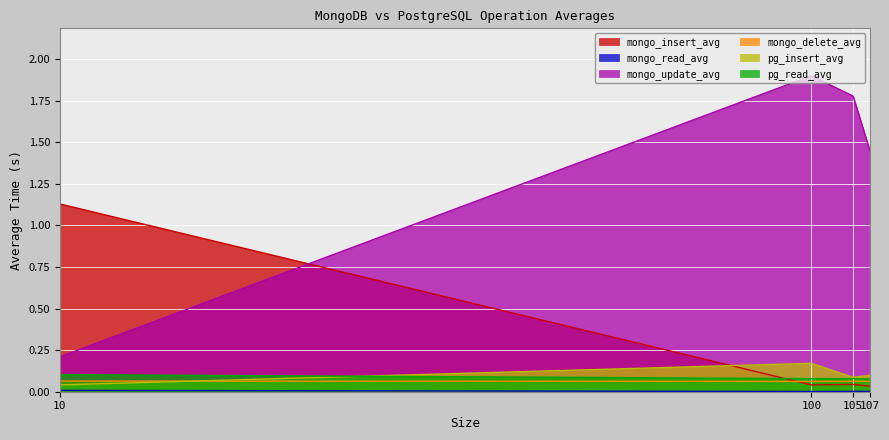

Where is the first local minimum for pg_insert_avg?

105